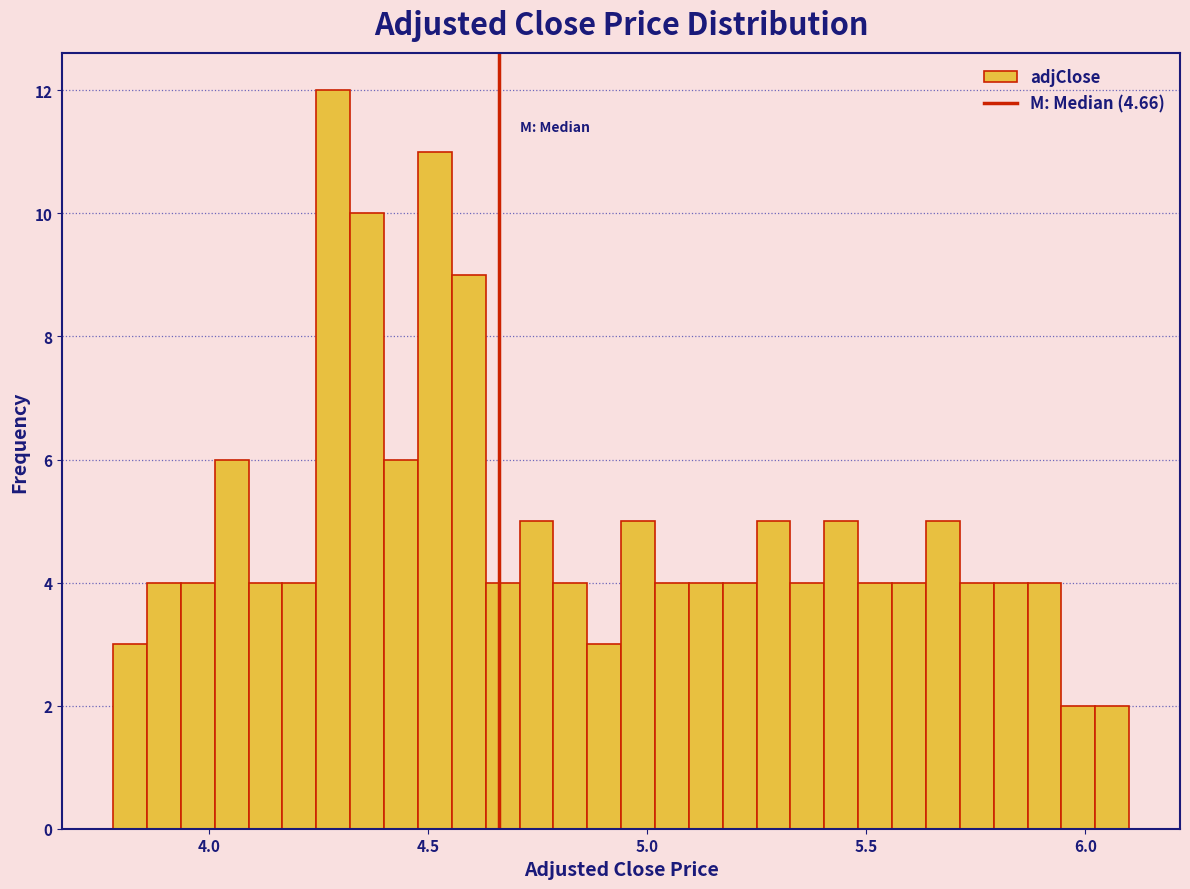

Read against the x-axis, roughly where is the centre of the tallest bar?

4.30